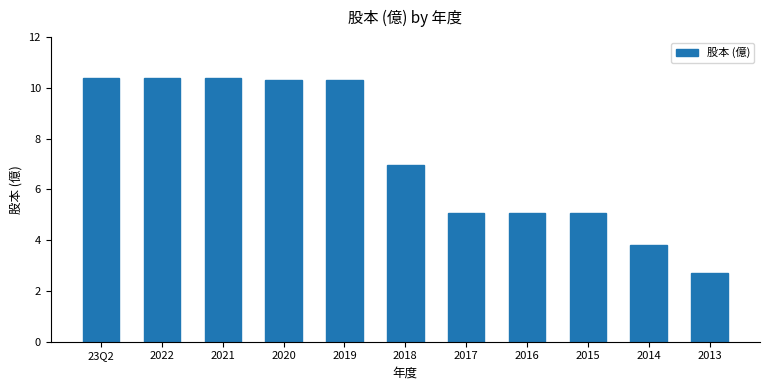

What is the difference between the maximum and minimum values?

7.7